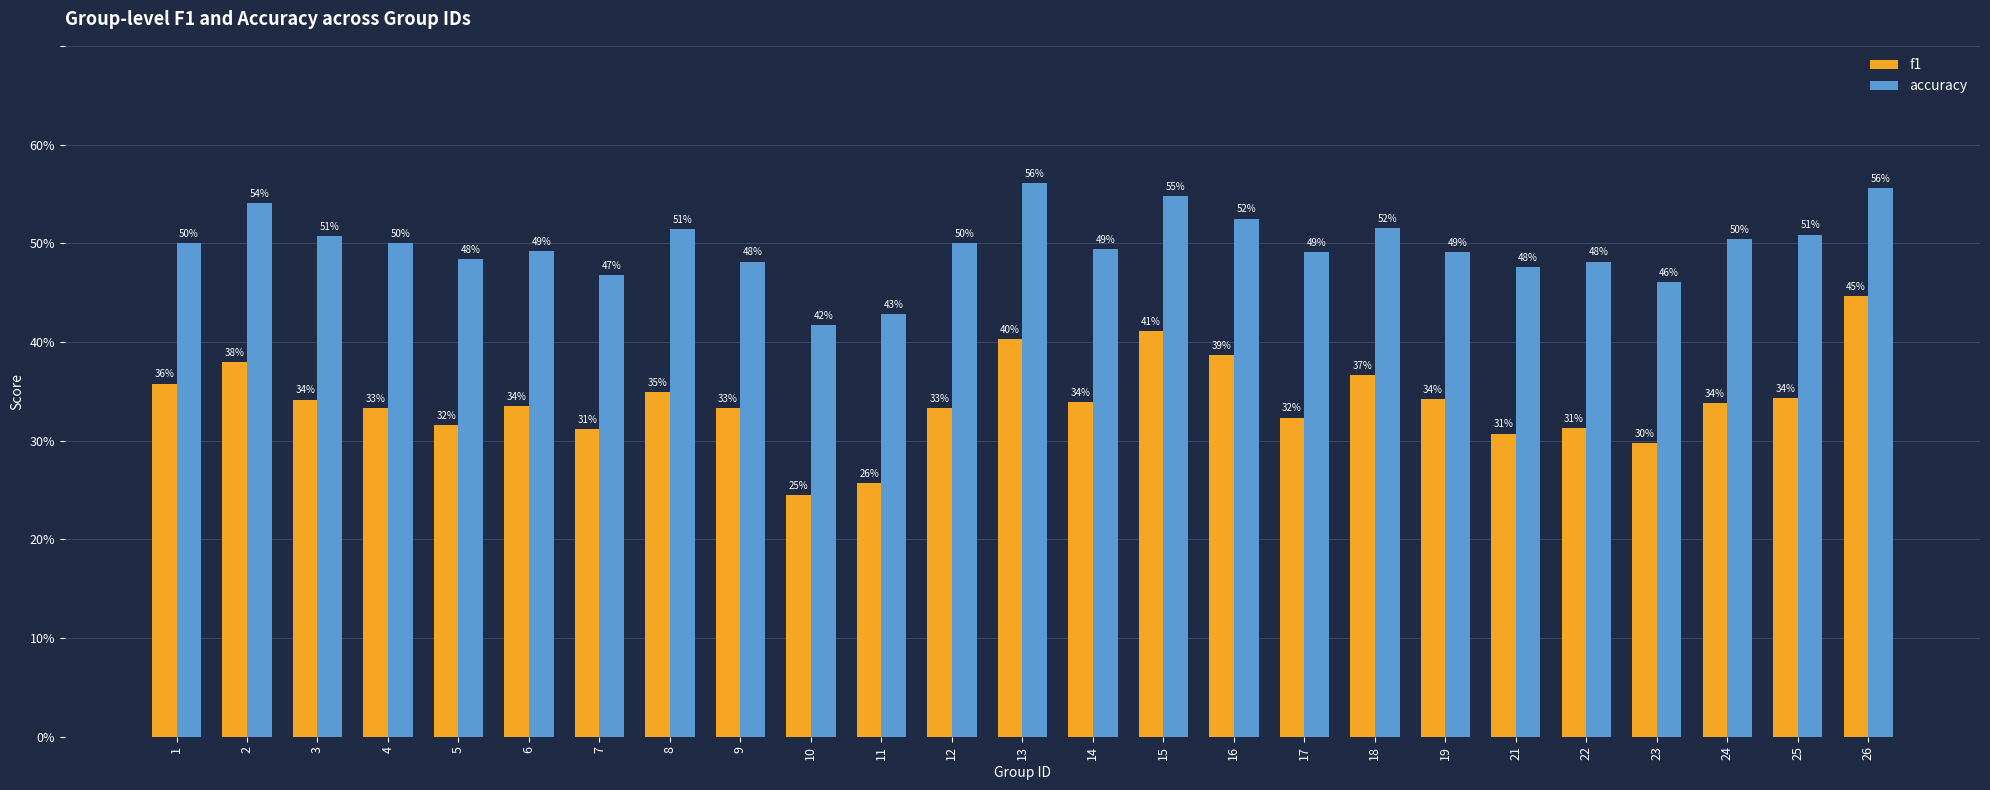

Reading left to right, list all the values displayed in this chart.

f1: 0.4	0.4	0.3	0.3	0.3	0.3	0.3	0.3	0.3	0.2	0.3	0.3	0.4	0.3	0.4	0.4	0.3	0.4	0.3	0.3	0.3	0.3	0.3	0.3	0.4
accuracy: 0.5	0.5	0.5	0.5	0.5	0.5	0.5	0.5	0.5	0.4	0.4	0.5	0.6	0.5	0.5	0.5	0.5	0.5	0.5	0.5	0.5	0.5	0.5	0.5	0.6